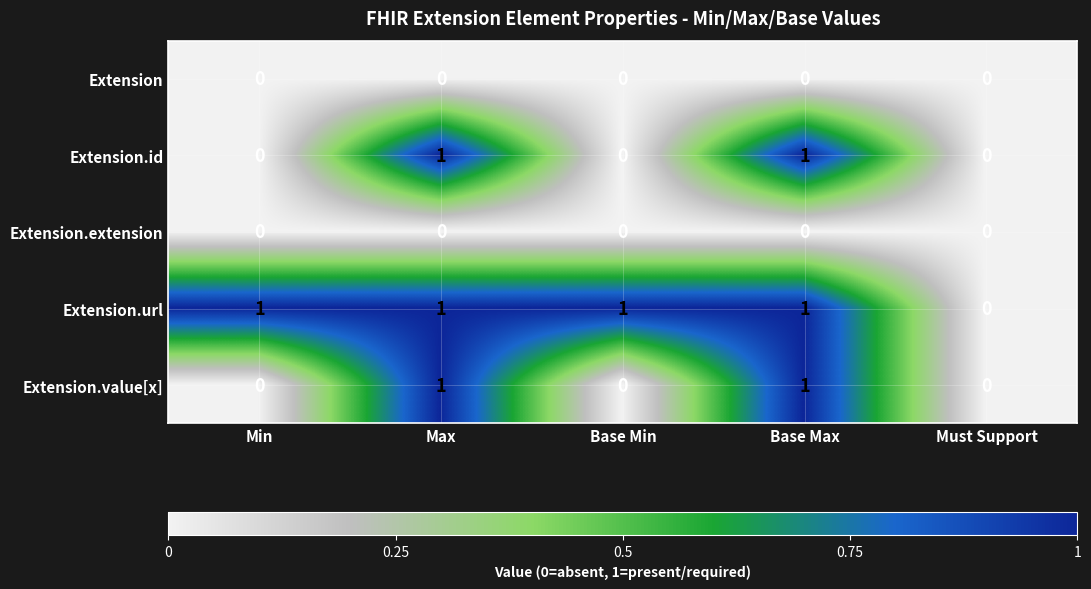

Which series has the largest total across all categories?

Extension.url